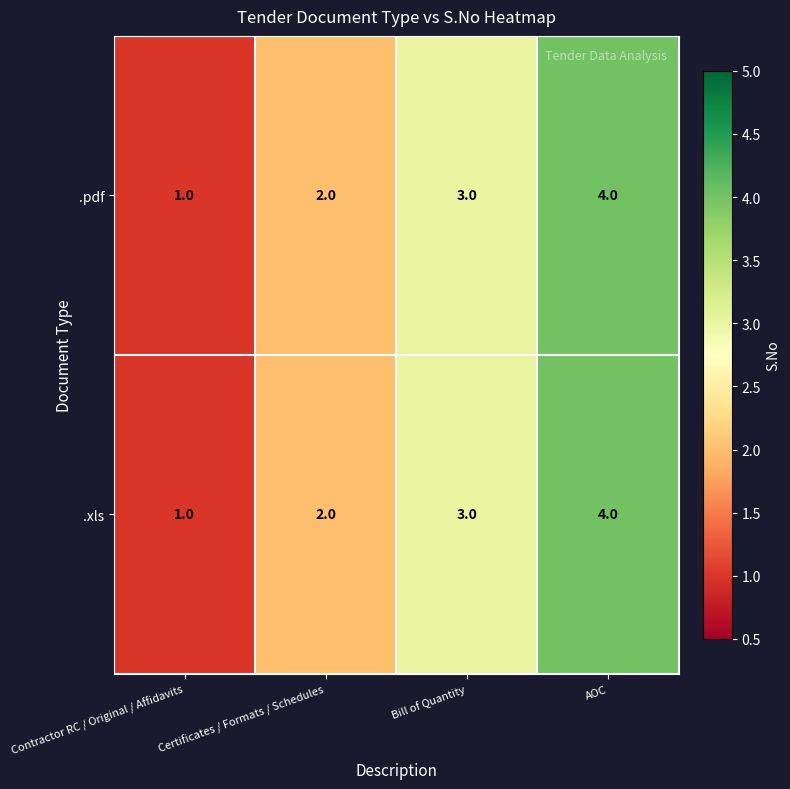

What is the total value across all series at AOC?

8